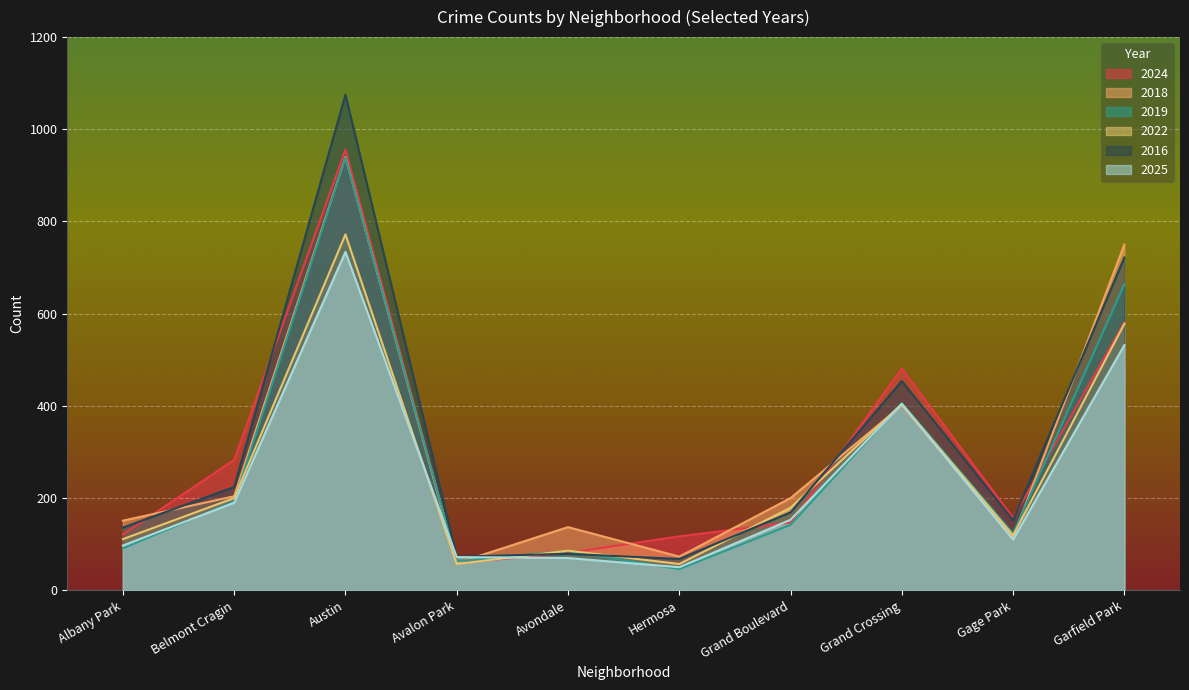

At which label does 2019 reach its minimum?

Hermosa